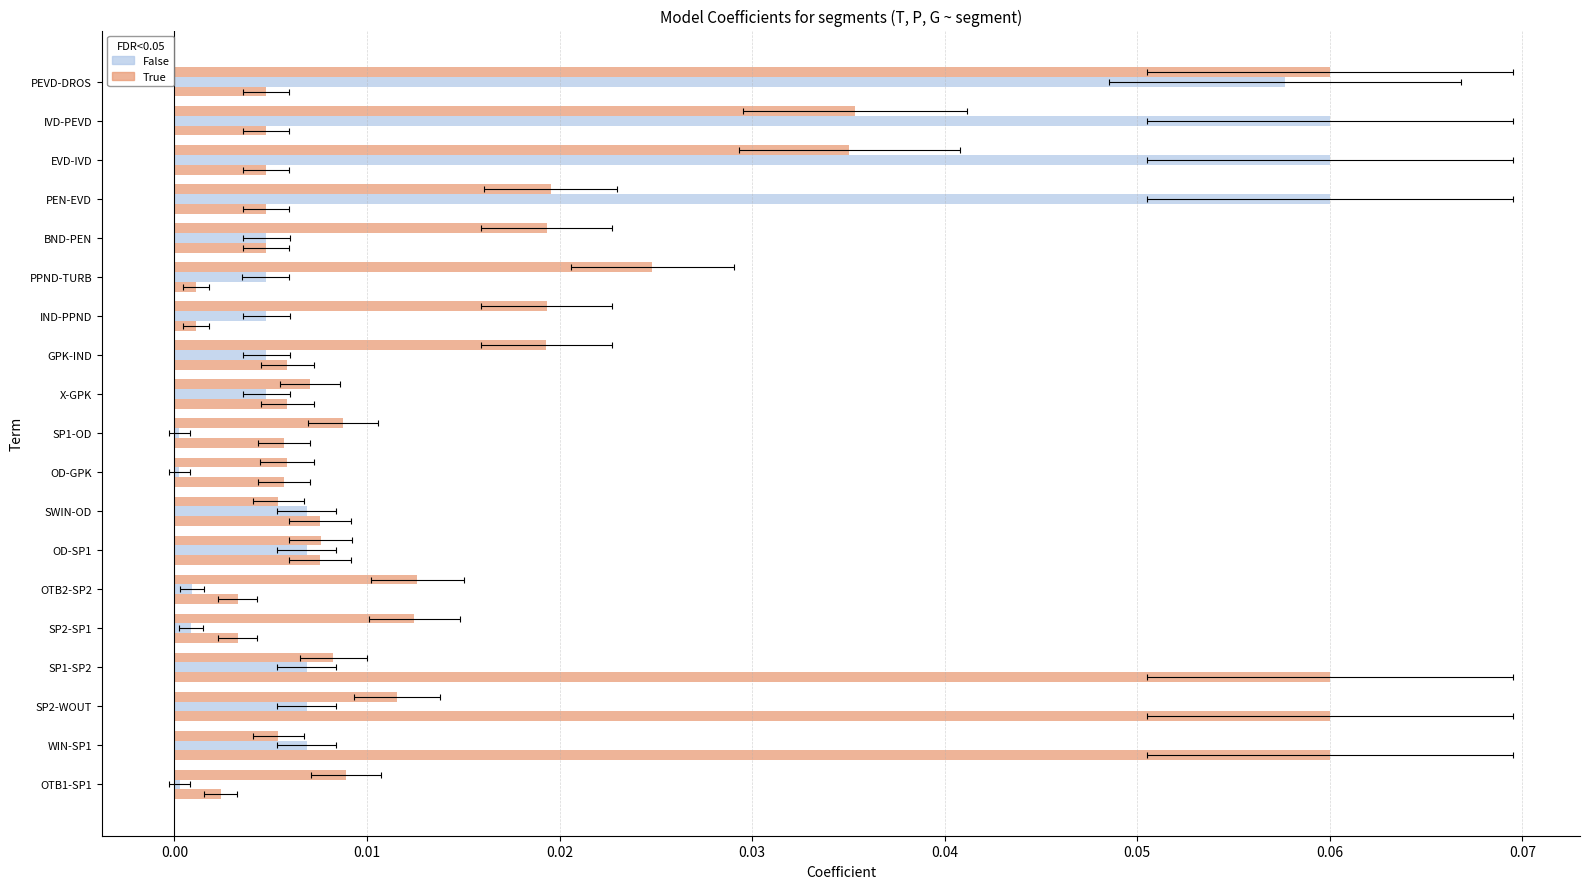

What is the maximum value shown in the chart?

0.1